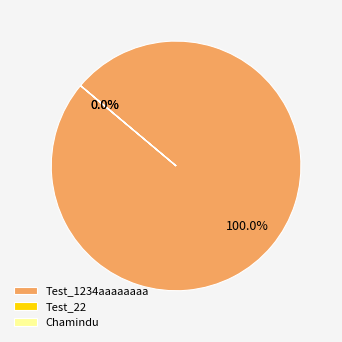

Which slice is the largest?

Test_1234aaaaaaaa